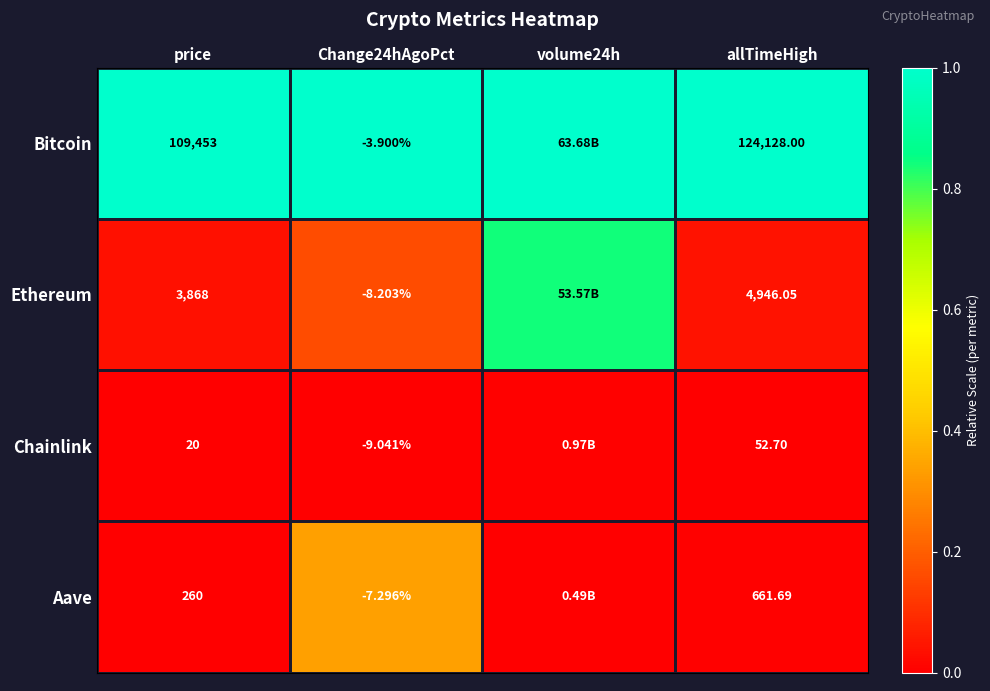

Is the value of Bitcoin at price greater than the value of Chainlink at allTimeHigh?

Yes